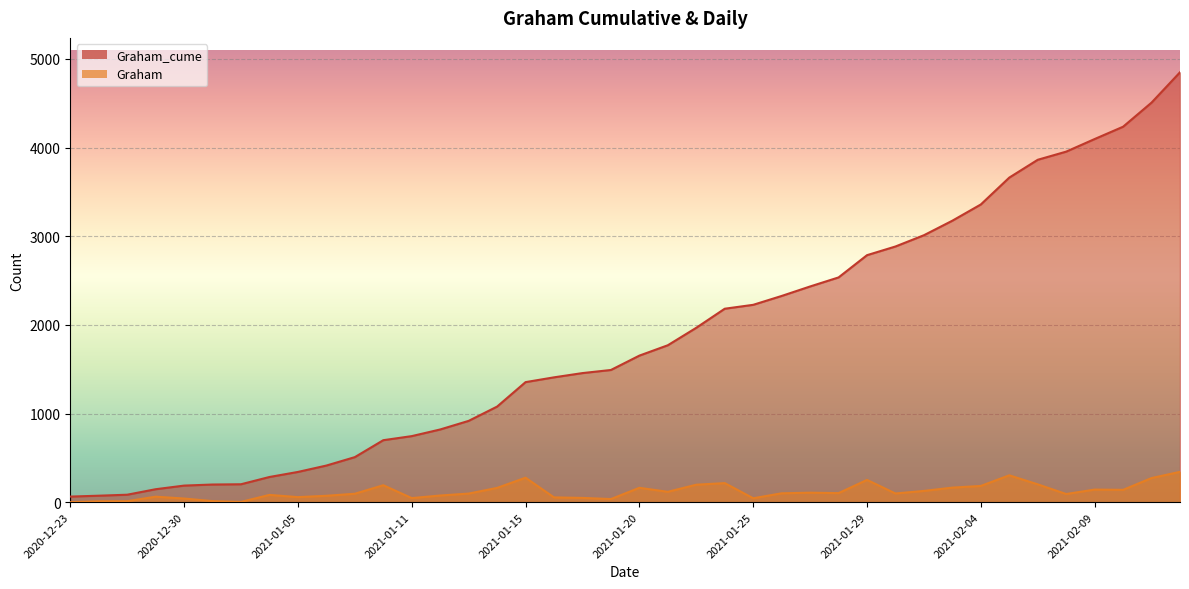

Reading right to left, extract all data points from this chart.

Graham_cume: 2021-02-12=4849	2021-02-11=4507	2021-02-10=4235	2021-02-09=4096	2021-02-08=3954	2021-02-06=3862	2021-02-05=3661	2021-02-04=3358	2021-02-03=3175	2021-02-02=3011	2021-02-01=2884	2021-01-29=2786	2021-01-28=2535	2021-01-27=2433	2021-01-26=2326	2021-01-25=2226	2021-01-23=2182	2021-01-22=1967	2021-01-21=1770	2021-01-20=1653	2021-01-19=1491	2021-01-18=1456	2021-01-16=1408	2021-01-15=1354	2021-01-14=1078	2021-01-13=917	2021-01-12=820	2021-01-11=745	2021-01-08=699	2021-01-07=508	2021-01-06=413	2021-01-05=341	2021-01-04=284	2021-01-01=202	2020-12-31=199	2020-12-30=187	2020-12-29=146	2020-12-28=84	2020-12-26=73	2020-12-23=63
Graham: 2021-02-12=342	2021-02-11=272	2021-02-10=139	2021-02-09=142	2021-02-08=92	2021-02-06=201	2021-02-05=303	2021-02-04=183	2021-02-03=164	2021-02-02=127	2021-02-01=98	2021-01-29=251	2021-01-28=102	2021-01-27=107	2021-01-26=100	2021-01-25=44	2021-01-23=215	2021-01-22=197	2021-01-21=117	2021-01-20=162	2021-01-19=35	2021-01-18=48	2021-01-16=54	2021-01-15=276	2021-01-14=161	2021-01-13=97	2021-01-12=75	2021-01-11=46	2021-01-08=191	2021-01-07=95	2021-01-06=72	2021-01-05=57	2021-01-04=82	2021-01-01=3	2020-12-31=12	2020-12-30=41	2020-12-29=62	2020-12-28=11	2020-12-26=10	2020-12-23=0